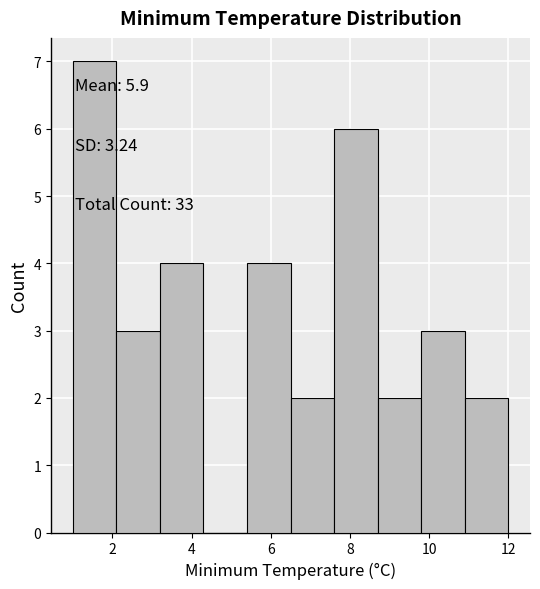

Over which range of the x-axis is the bar tallest?

1.0 to 2.1